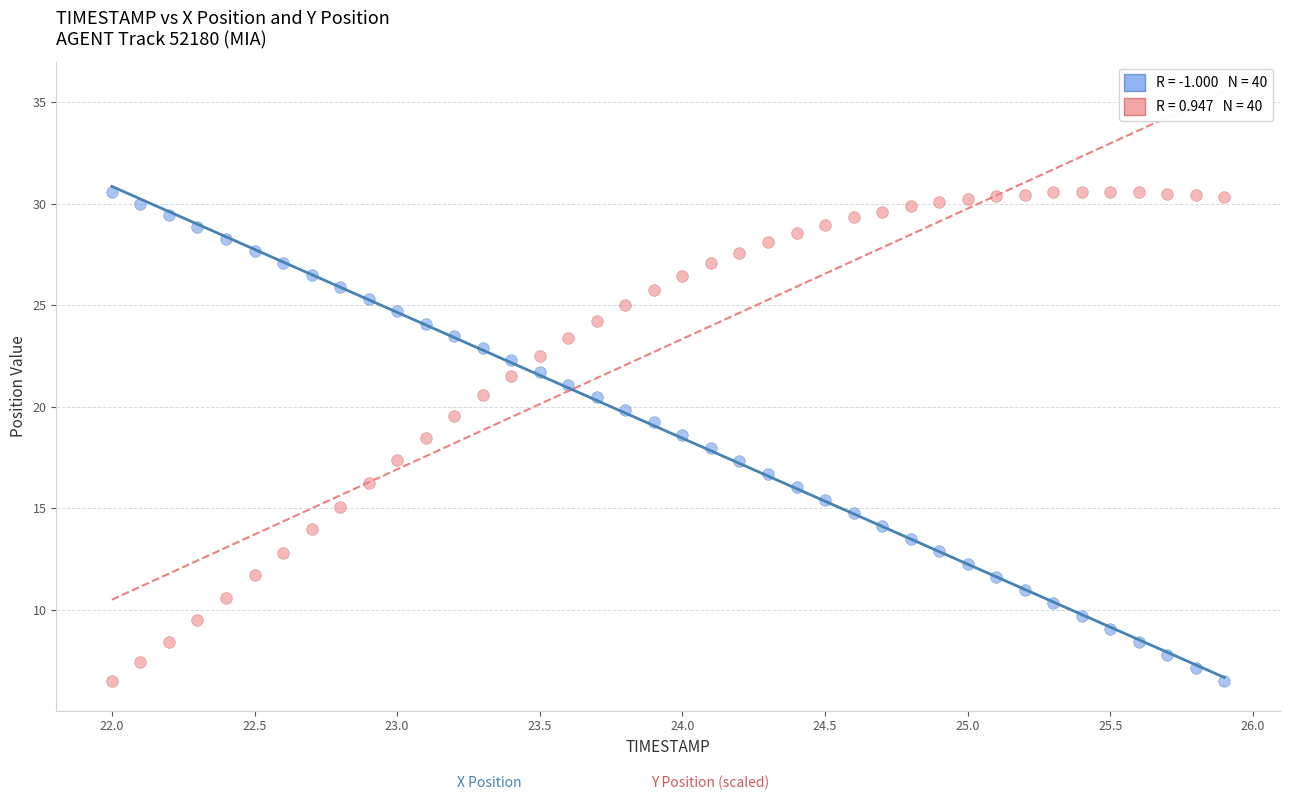

Across all data points, what is the range of Y values (max minus min)?

24.1